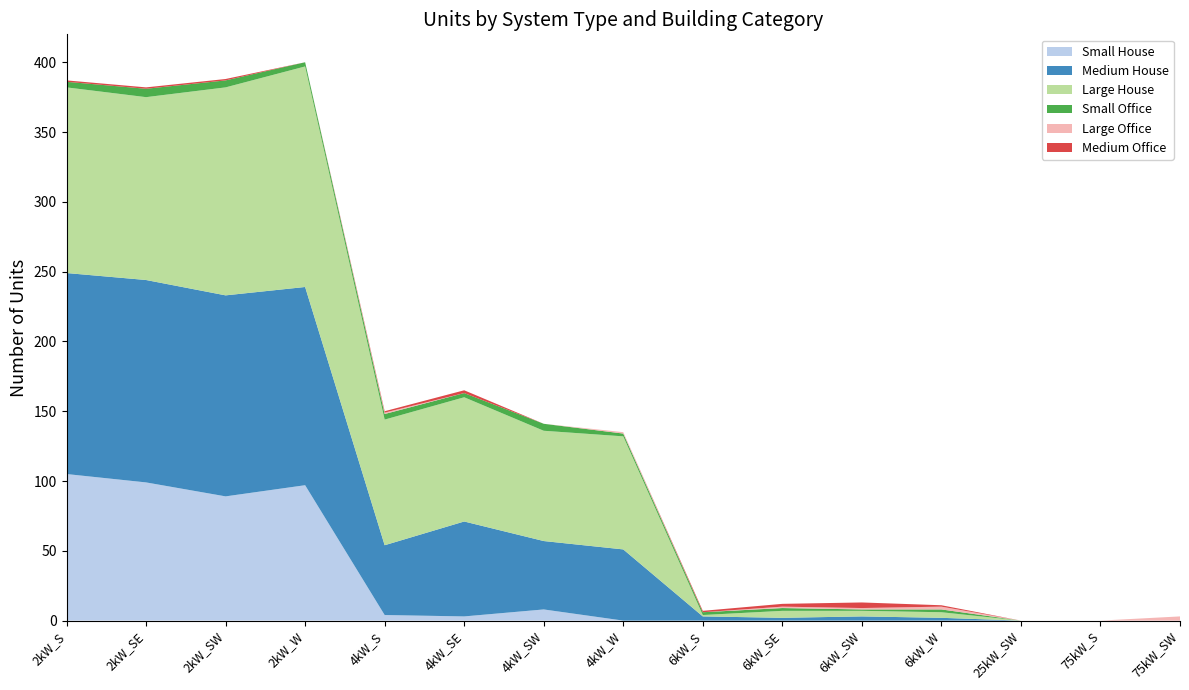

Reading right to left, transcribe all the data shown in this chart.

Small House: 0	0	0	0	0	0	0	0	8	3	4	97	89	99	105
Medium House: 0	0	0	2	3	2	3	51	49	68	50	142	144	145	144
Large House: 0	0	0	4	4	5	1	81	79	89	90	158	149	131	133
Small Office: 0	0	0	2	1	2	2	2	5	3	4	3	5	6	4
Large Office: 3	0	0	2	1	1	0	1	0	0	1	0	0	0	0
Medium Office: 0	0	0	1	4	2	1	0	0	2	1	0	1	1	1